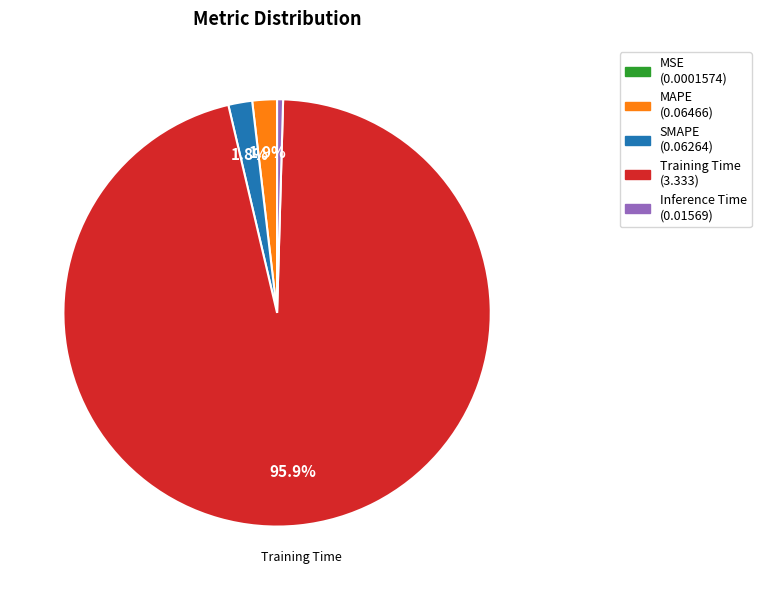

What portion of the pie excludes MAPE?

98.1%